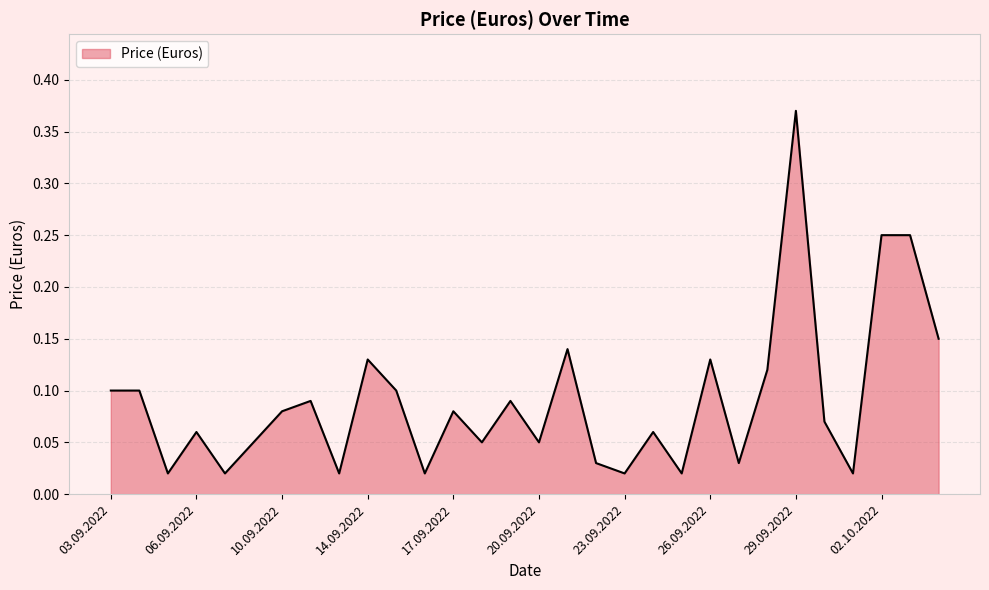

Where is the data nearest to the value 0?

05.09.2022